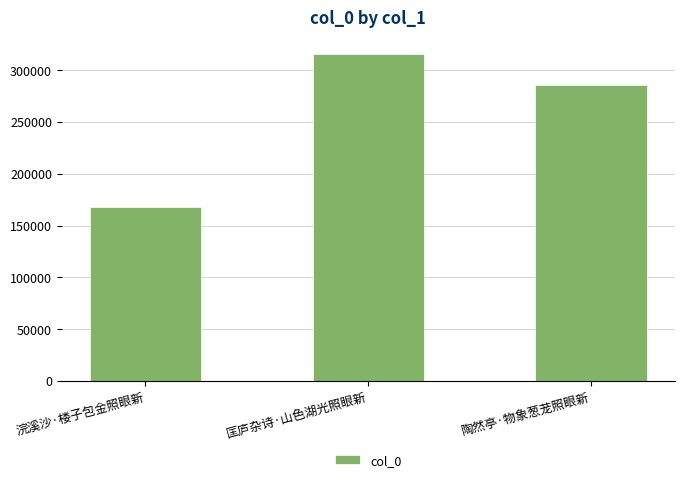

Is it true that the value at 匡庐杂诗·山色湖光照眼新 is 201209?

False